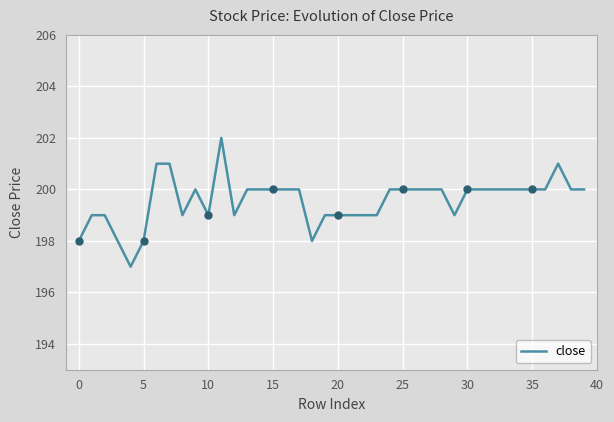

What is the value of the 9th point from the left?

199